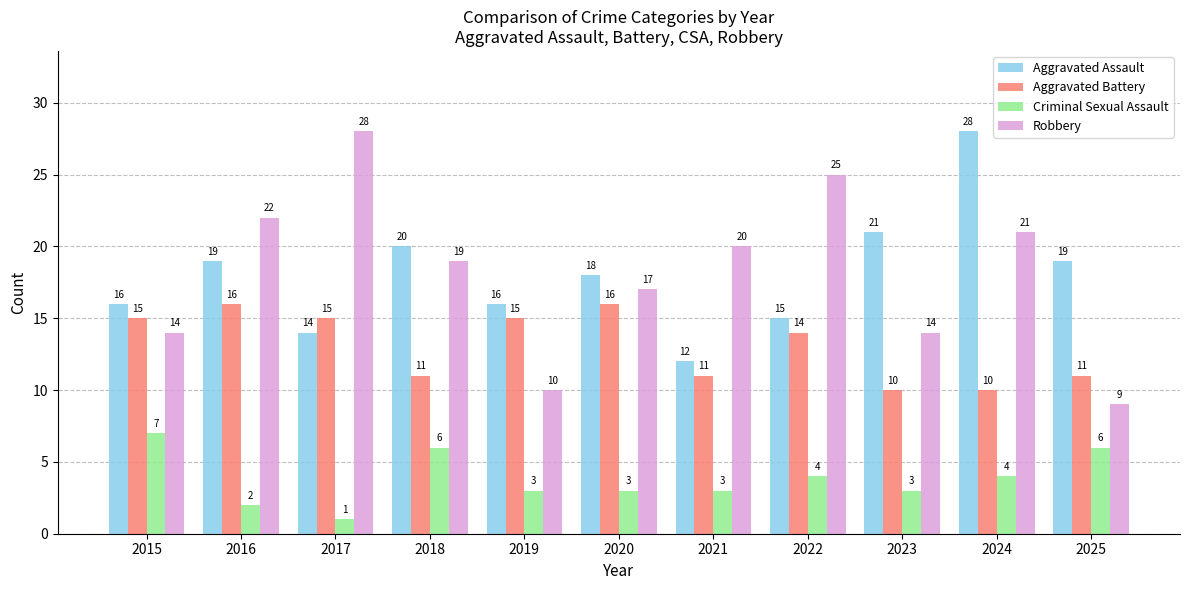

At 2021, list the series in order from largest to smallest.

Robbery, Aggravated Assault, Aggravated Battery, Criminal Sexual Assault